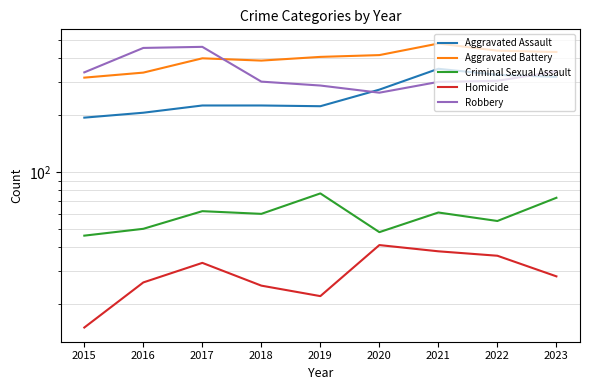

Which series has the largest total across all categories?

Aggravated Battery